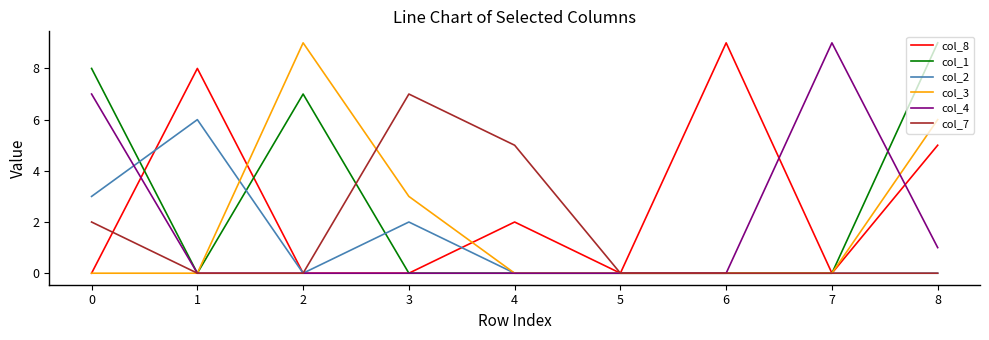

Count the col_4 values in the range 0 to 1.

7